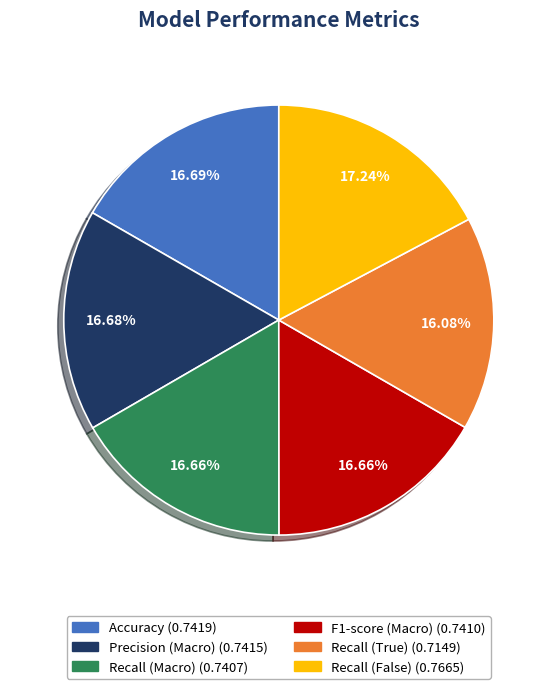

What percentage do Recall (Macro) and Precision (Macro) together represent?

33.3%